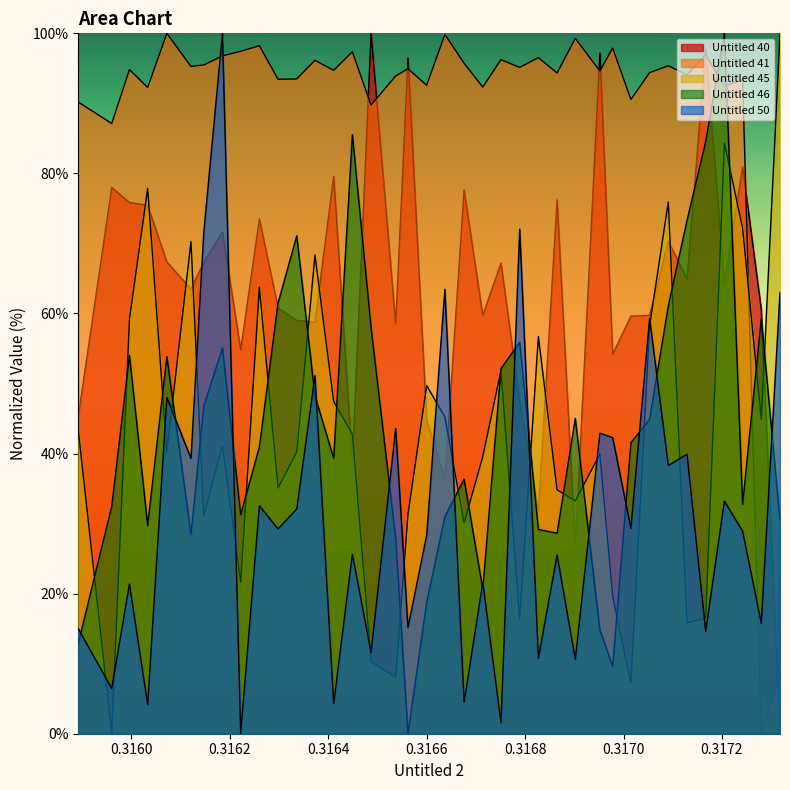

How many categories are shown in the chart?

38